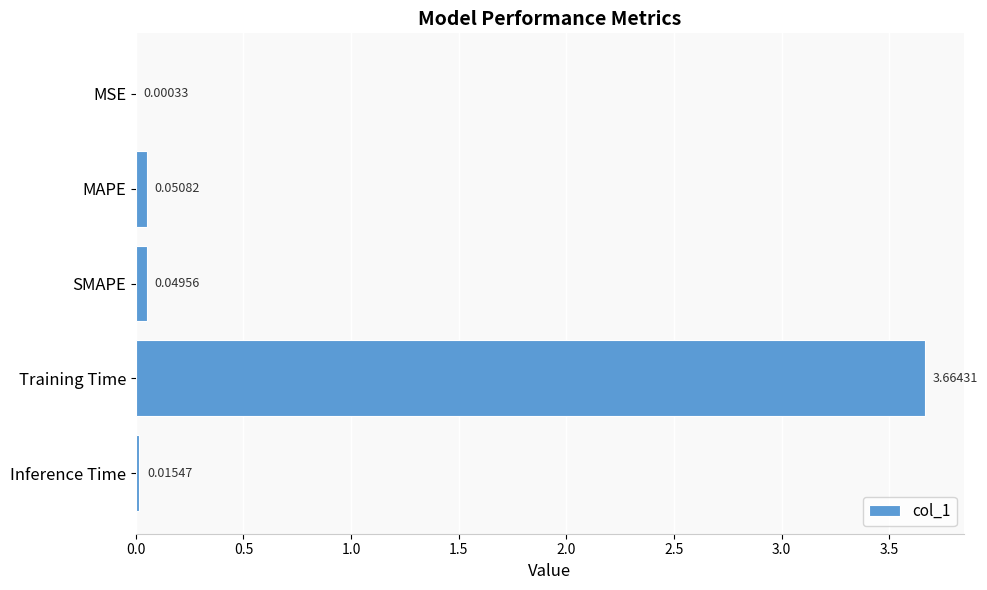

At which category does the chart reach its peak across all series?

Training Time